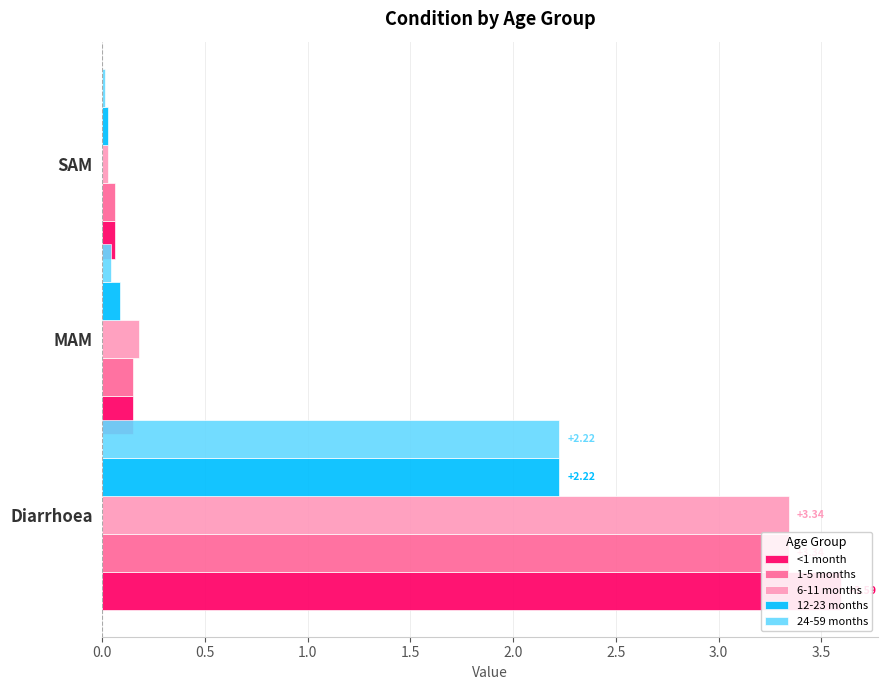

Which series has the widest spread of values?

<1 month